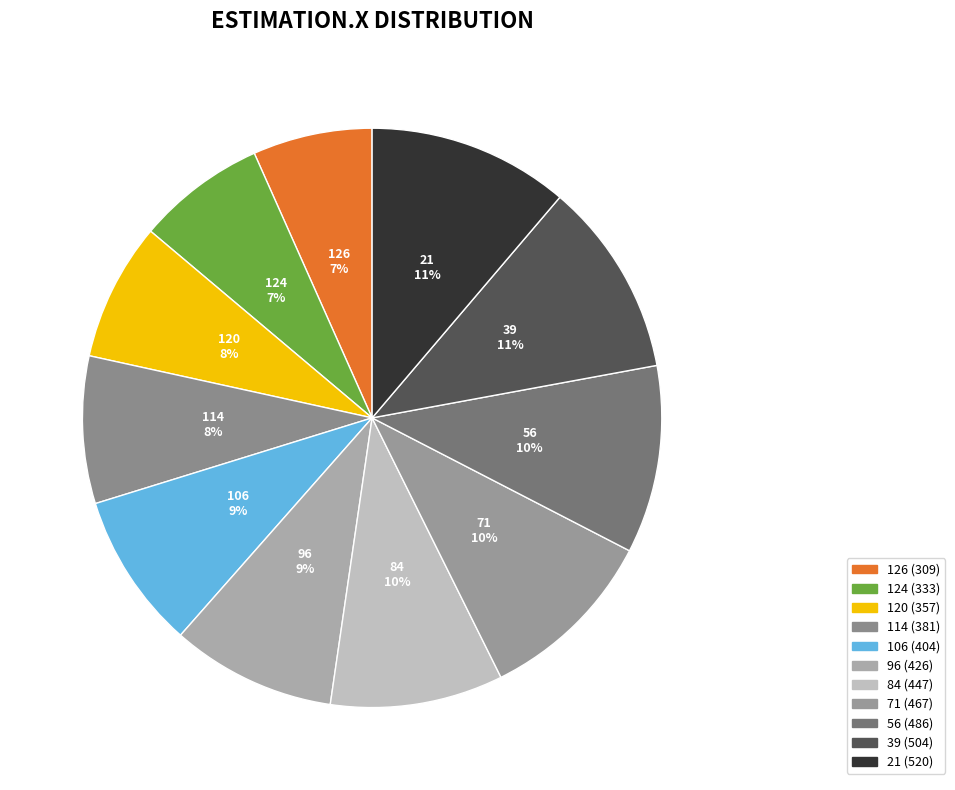

To the nearest percent, what percentage of the pie is 124?

7%